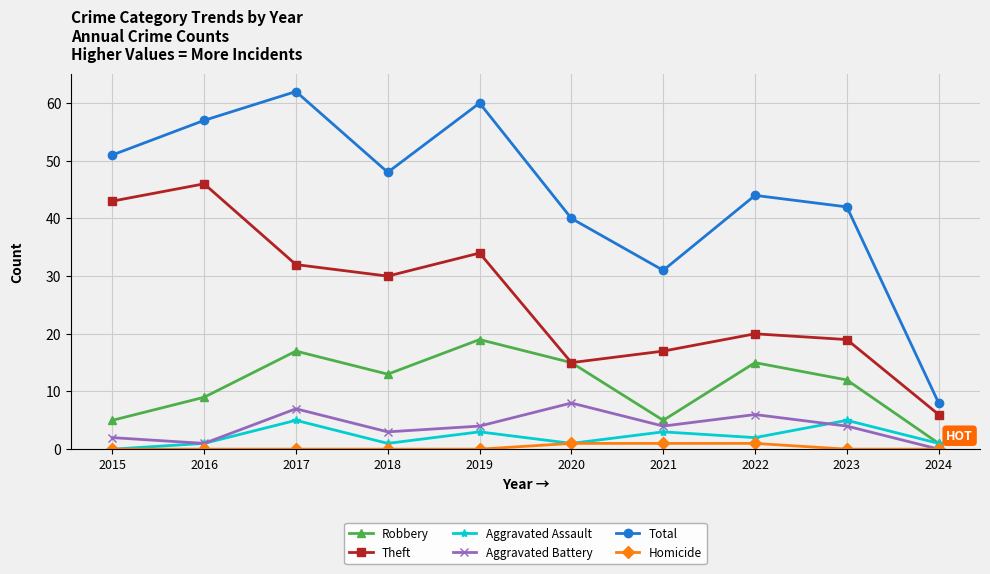

Reading left to right, what are all the values shown in this chart?

Robbery: 5	9	17	13	19	15	5	15	12	1
Theft: 43	46	32	30	34	15	17	20	19	6
Aggravated Assault: 0	1	5	1	3	1	3	2	5	1
Aggravated Battery: 2	1	7	3	4	8	4	6	4	0
Total: 51	57	62	48	60	40	31	44	42	8
Homicide: 0	0	0	0	0	1	1	1	0	0